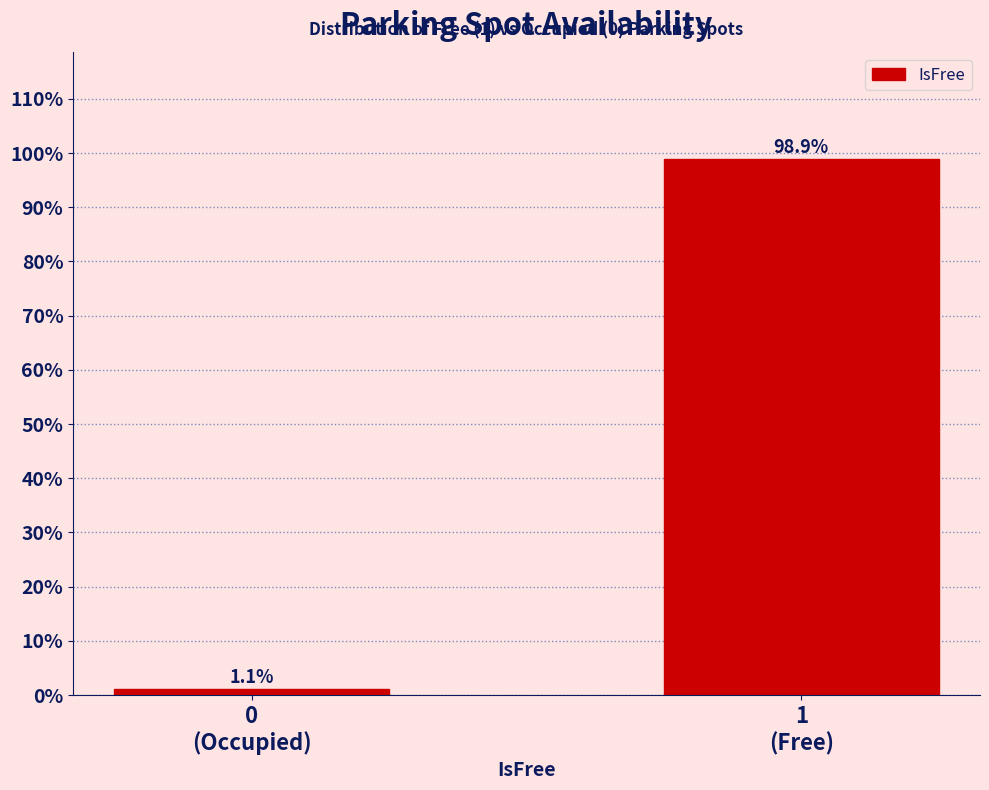

What is the value of the 2nd bar from the left?

98.9